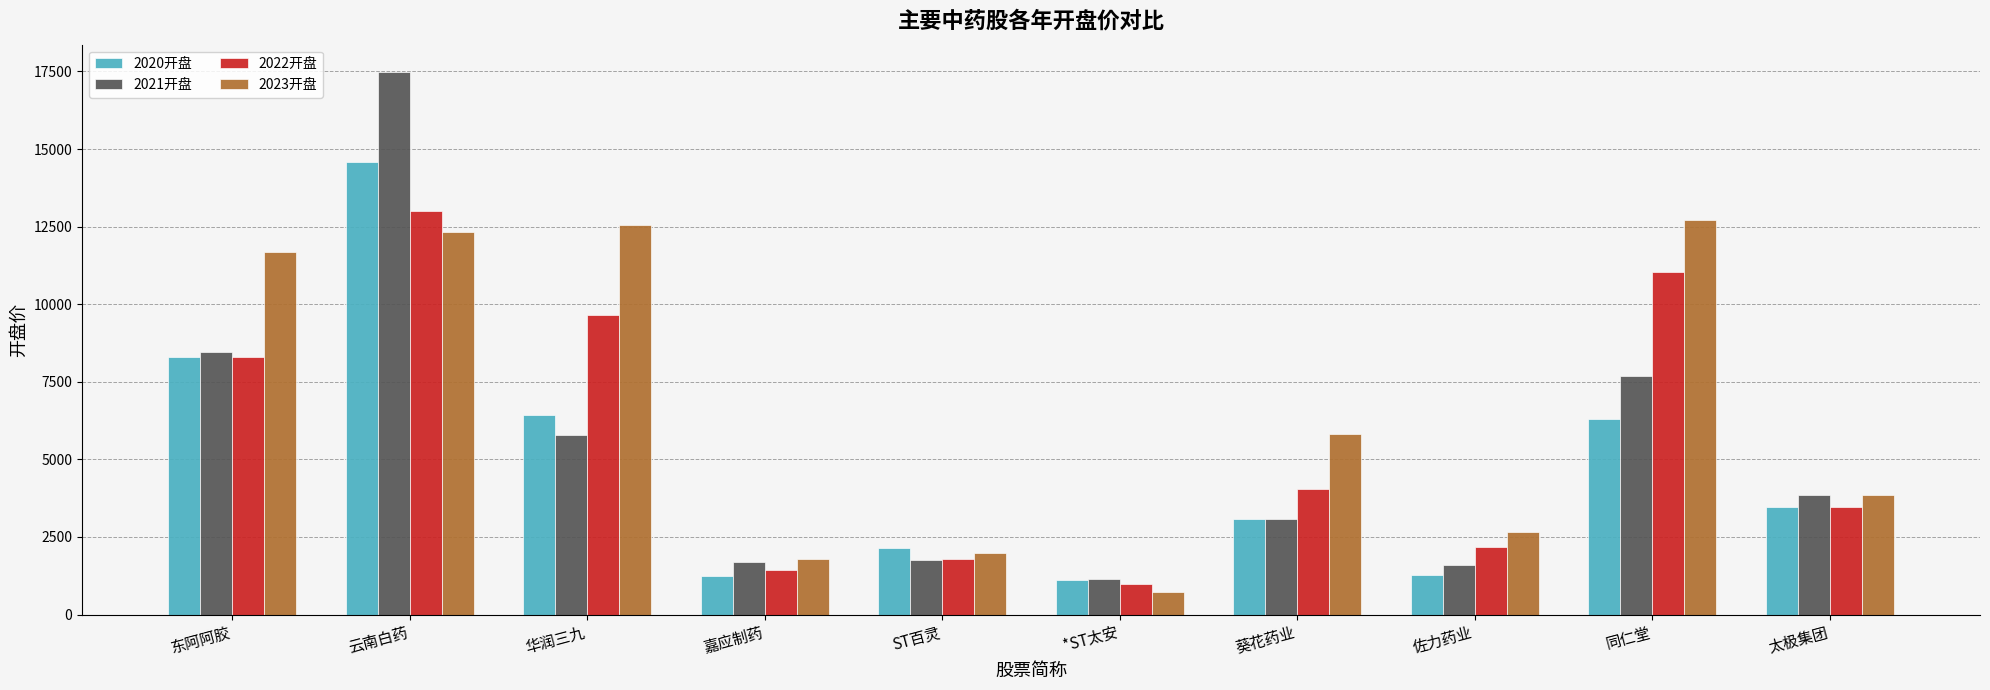

Which series has the widest spread of values?

2021开盘